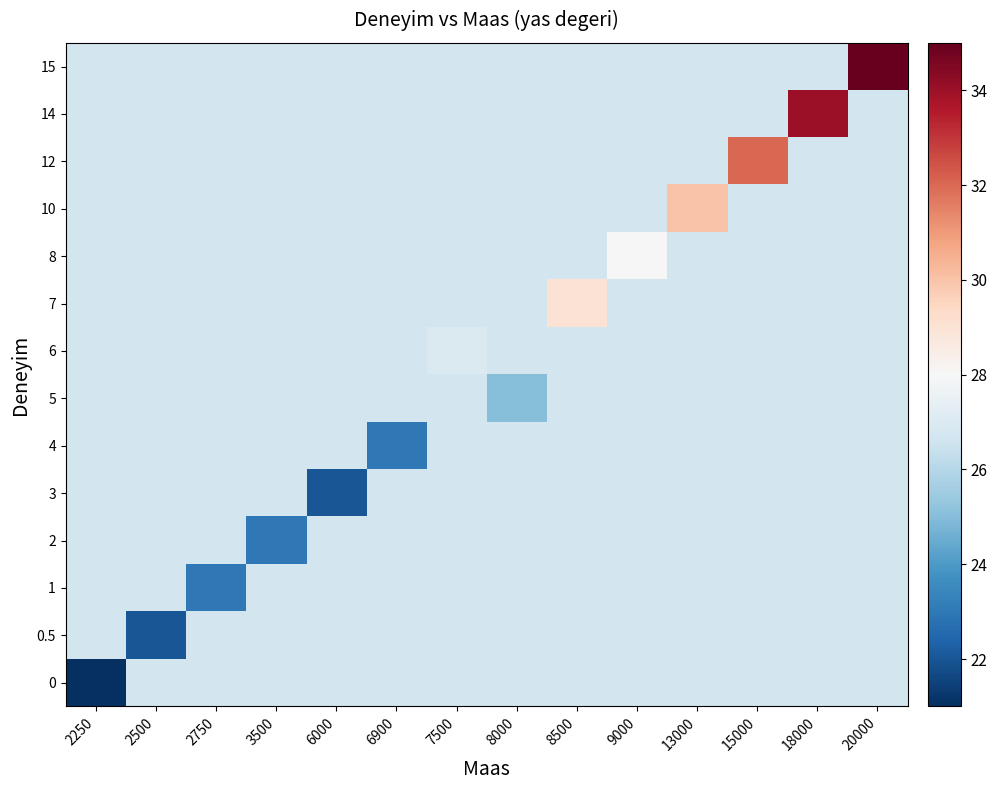

How many data points does each series have?

14